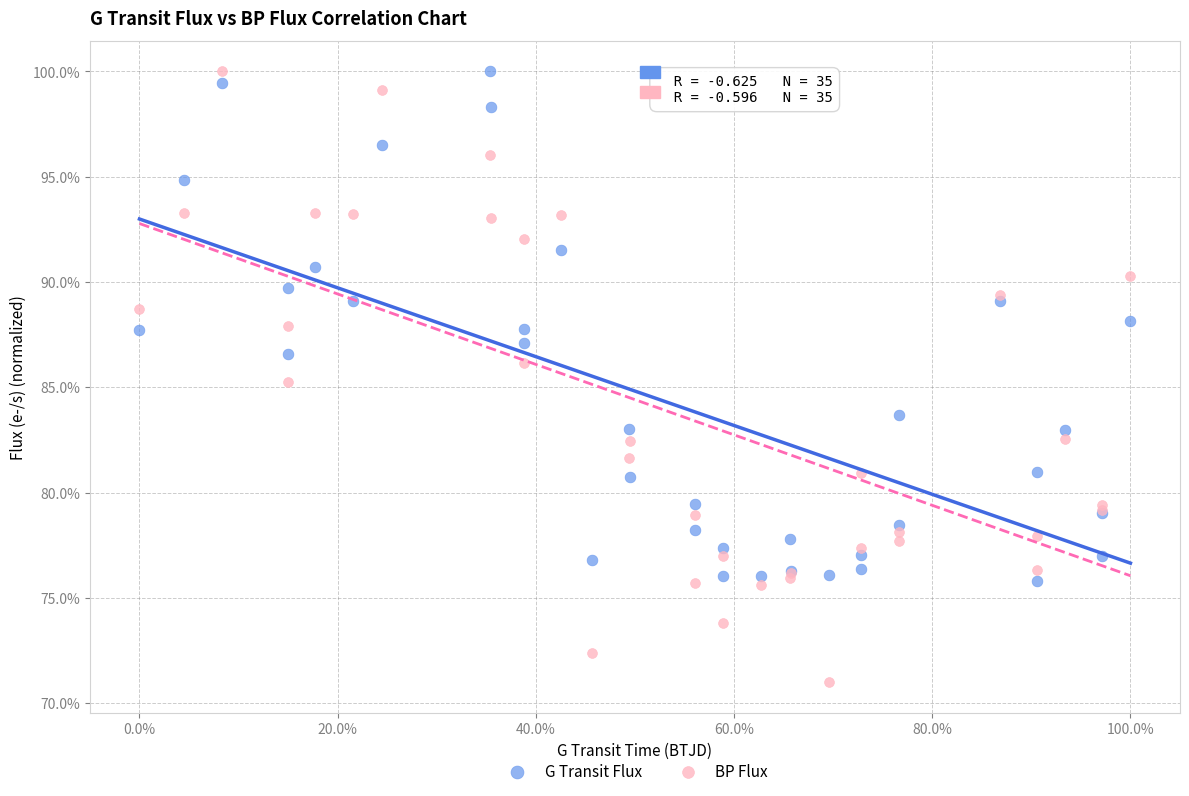

Which series has the largest Y range (max minus min)?

BP Flux